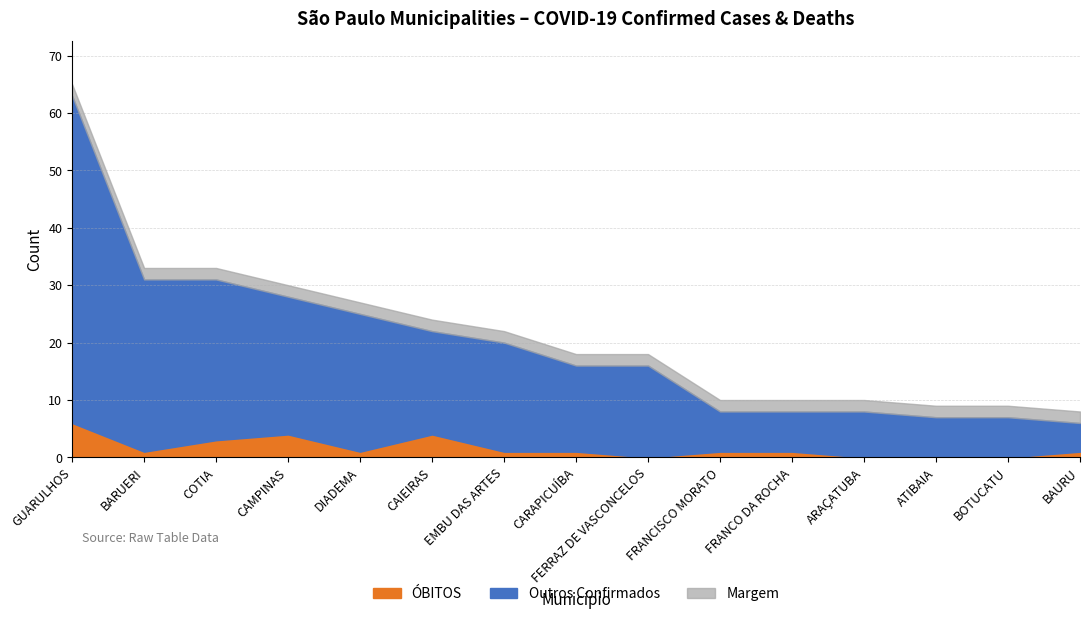

How many values in the CONFIRMADOS series exceed 16?

7